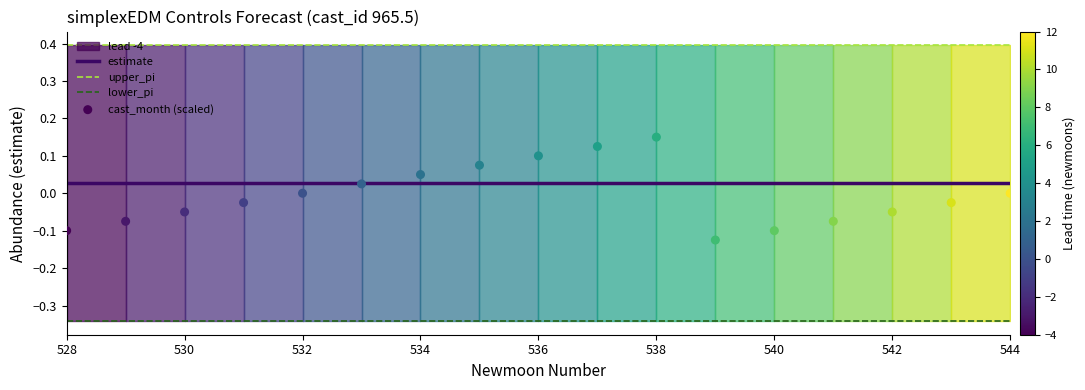

Which series has the largest total across all categories?

upper_pi